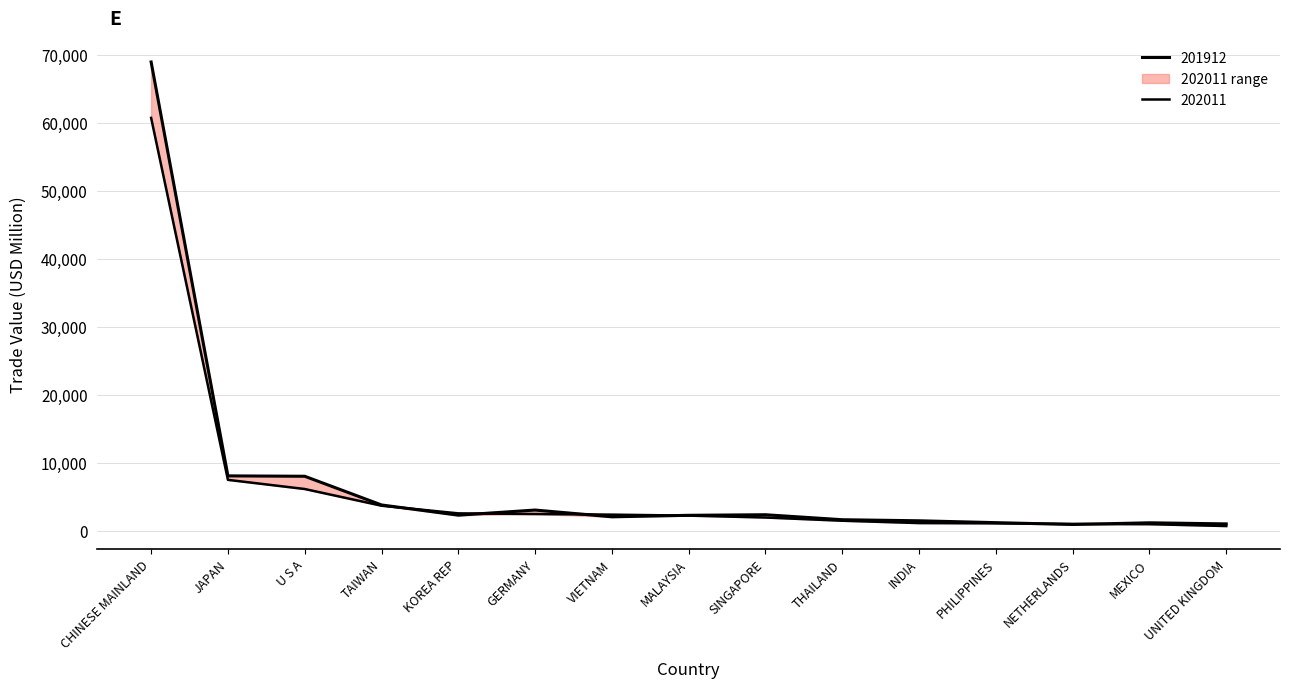

How many times do 201812 and 201712 cross each other?

6